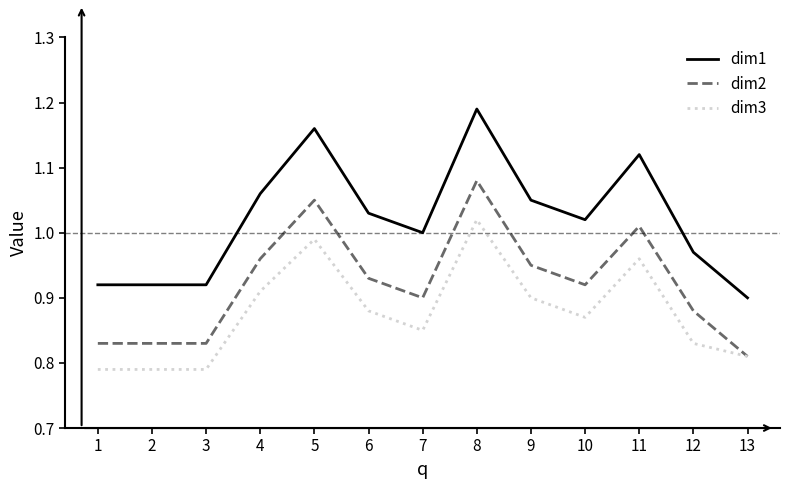

Which category has the highest value in the dim3 series?

8